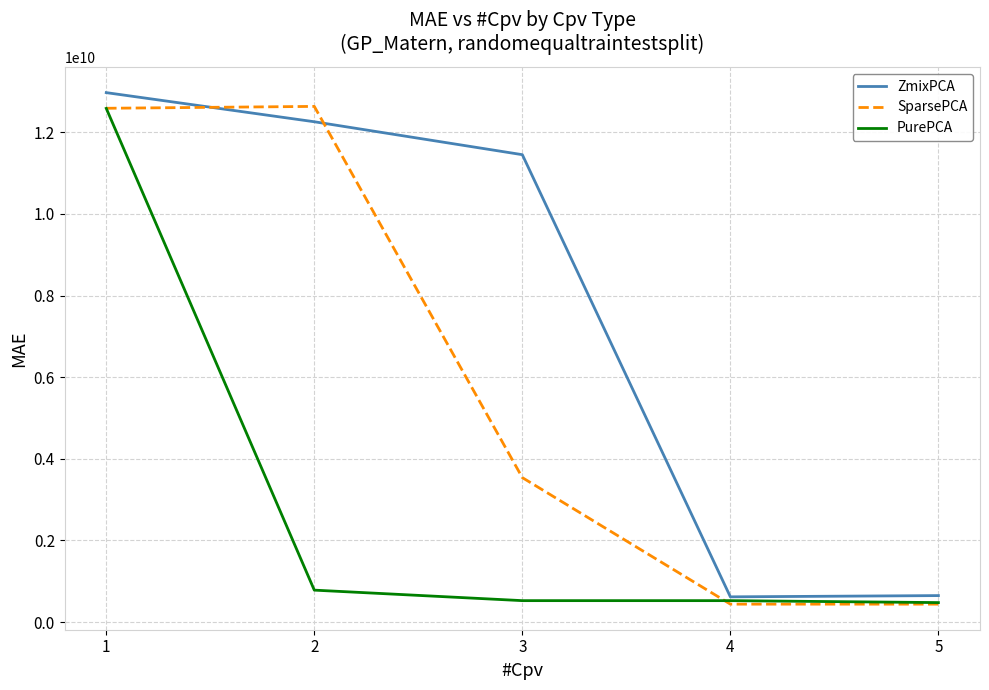

What is the difference between the highest and lowest values at 1?

385573737.3